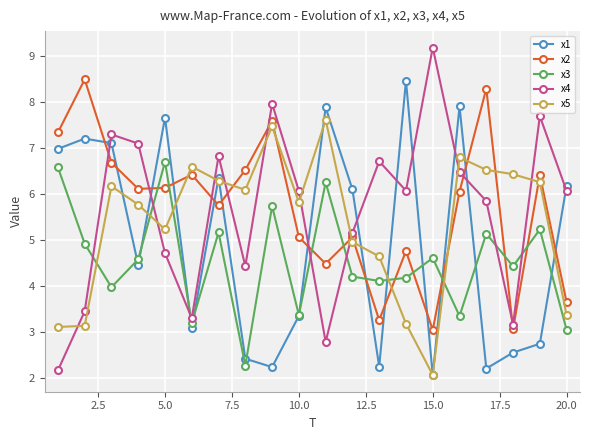

After their last crossing, which series has the higher values: x5 or x3?

x5